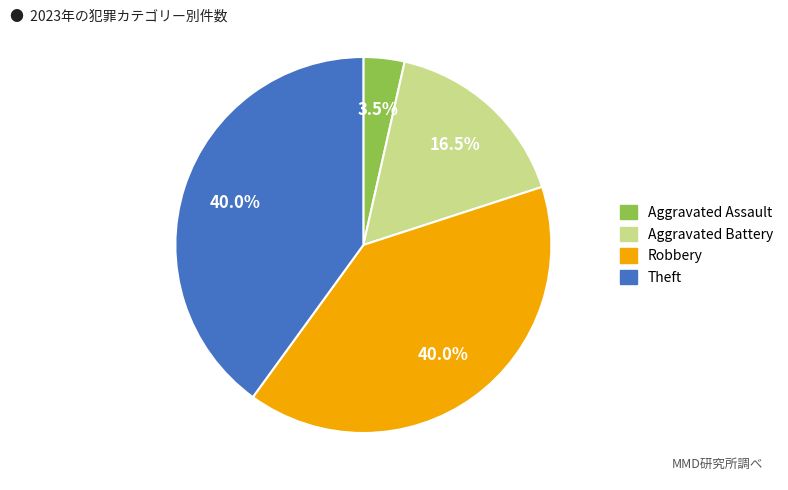

Combined, do Aggravated Assault and Theft account for over 50%?

No